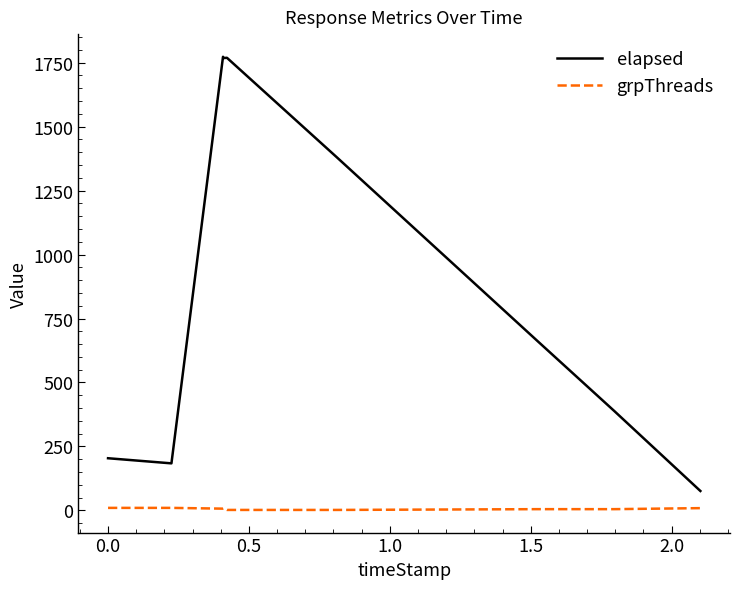

Which series has the largest total across all categories?

elapsed